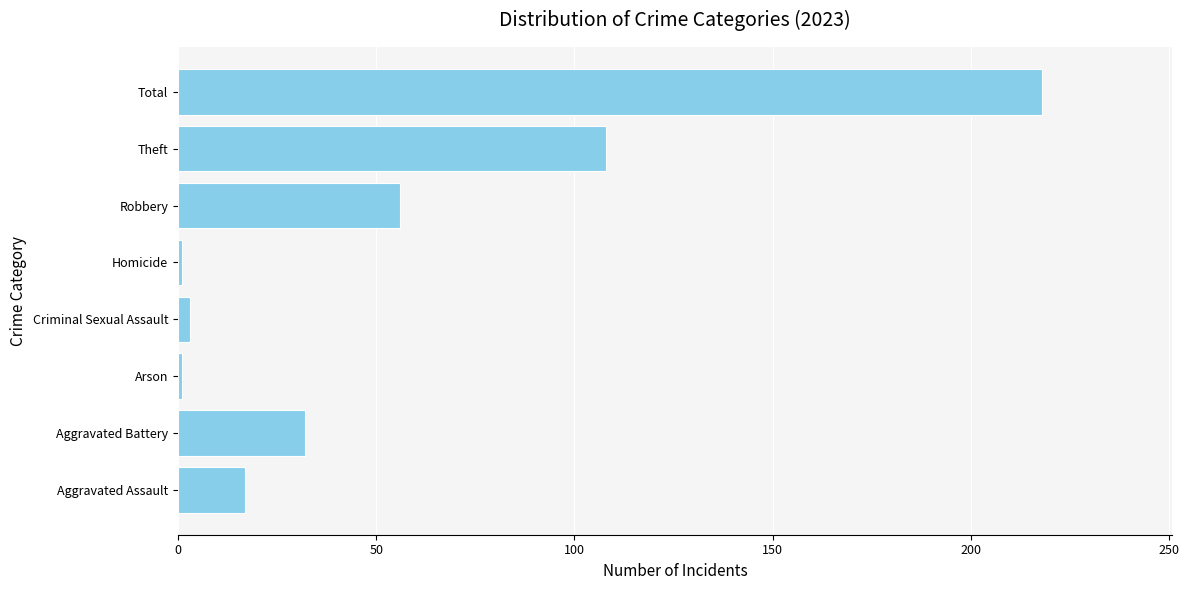

Reading bottom to top, what are all the values shown in this chart?

17	32	1	3	1	56	108	218